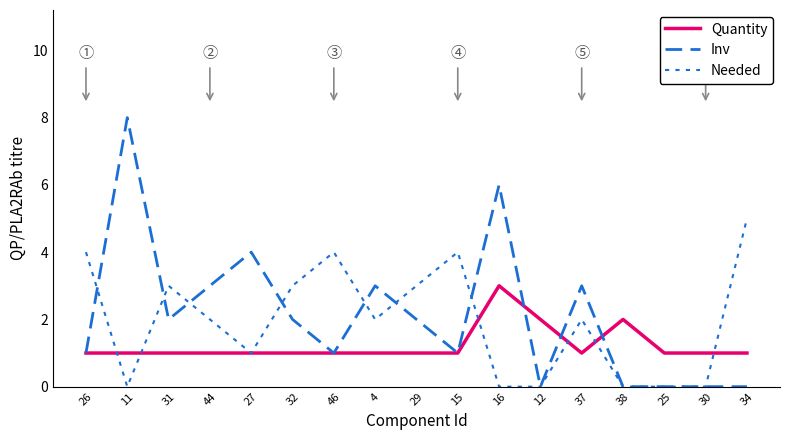

Reading right to left, list all the values displayed in this chart.

Quantity: 34=1	30=1	25=1	38=2	37=1	12=2	16=3	15=1	29=1	4=1	46=1	32=1	27=1	44=1	31=1	11=1	26=1
Inv: 34=0	30=0	25=0	38=0	37=3	12=0	16=6	15=1	29=2	4=3	46=1	32=2	27=4	44=3	31=2	11=8	26=1
Needed: 34=5	30=0	25=0	38=0	37=2	12=0	16=0	15=4	29=3	4=2	46=4	32=3	27=1	44=2	31=3	11=0	26=4